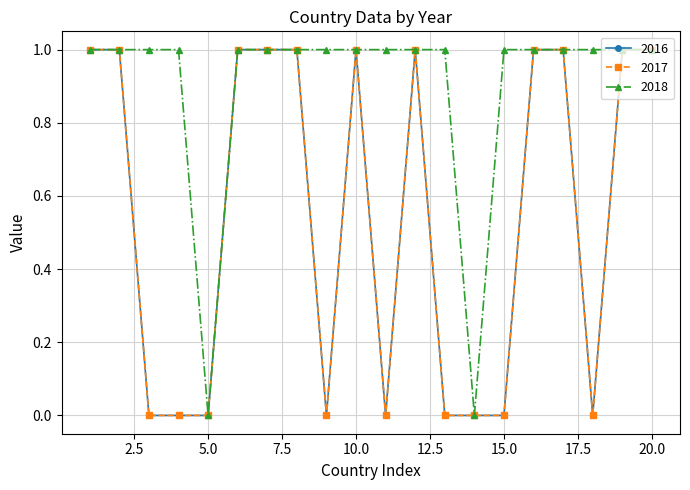

Rank the series by their maximum value, from lowest to highest.

2016, 2017, 2018